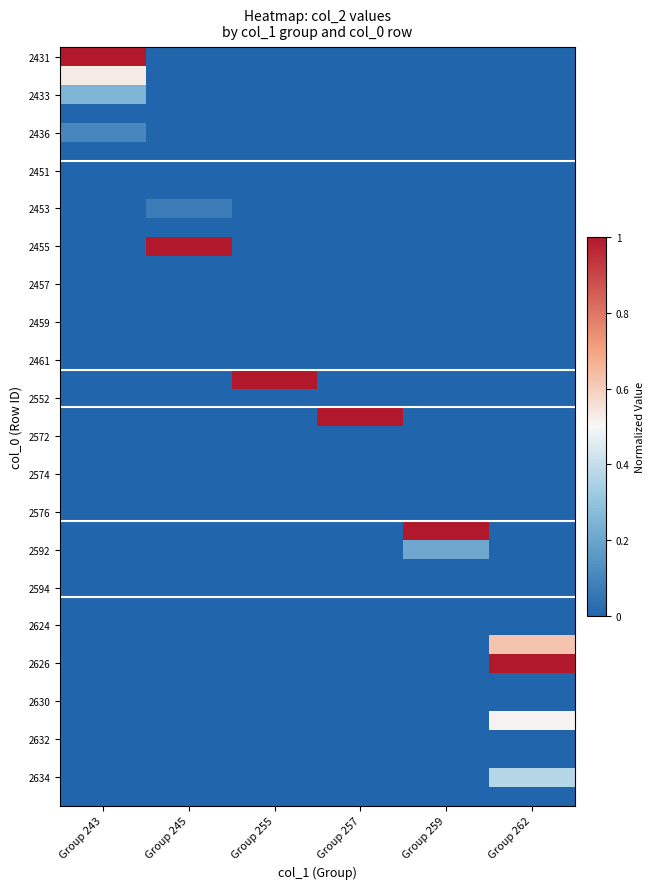

How many categories are shown in the chart?

6